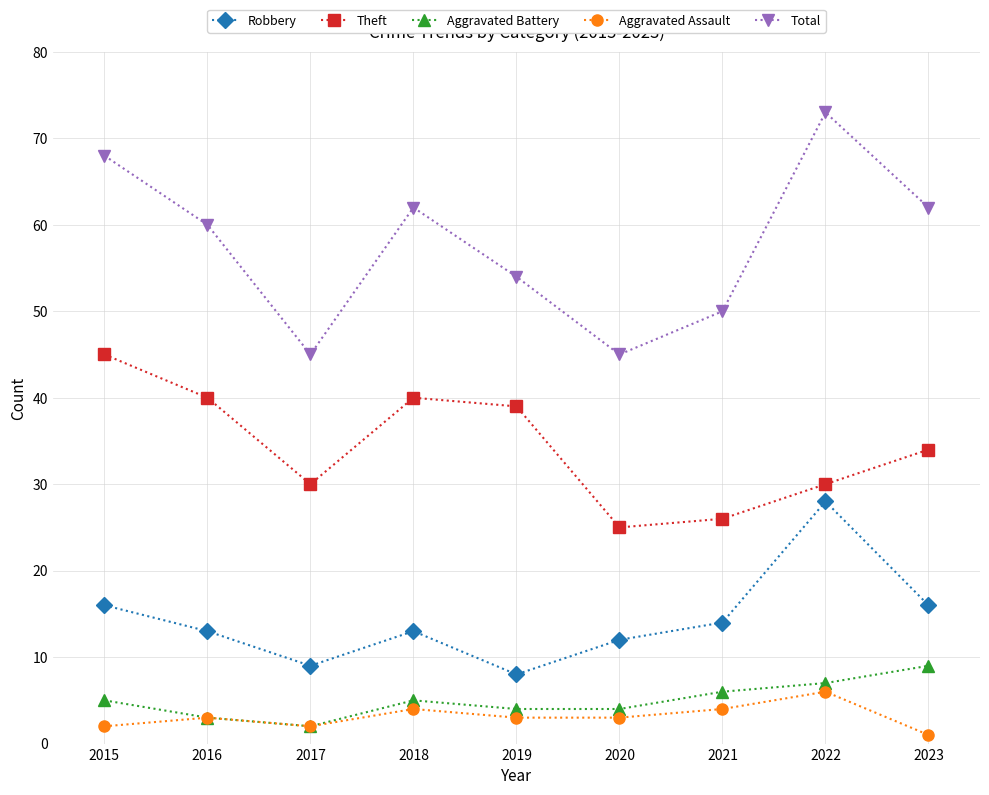

Reading right to left, what are all the values shown in this chart?

Robbery: 16	28	14	12	8	13	9	13	16
Theft: 34	30	26	25	39	40	30	40	45
Aggravated Battery: 9	7	6	4	4	5	2	3	5
Aggravated Assault: 1	6	4	3	3	4	2	3	2
Total: 62	73	50	45	54	62	45	60	68